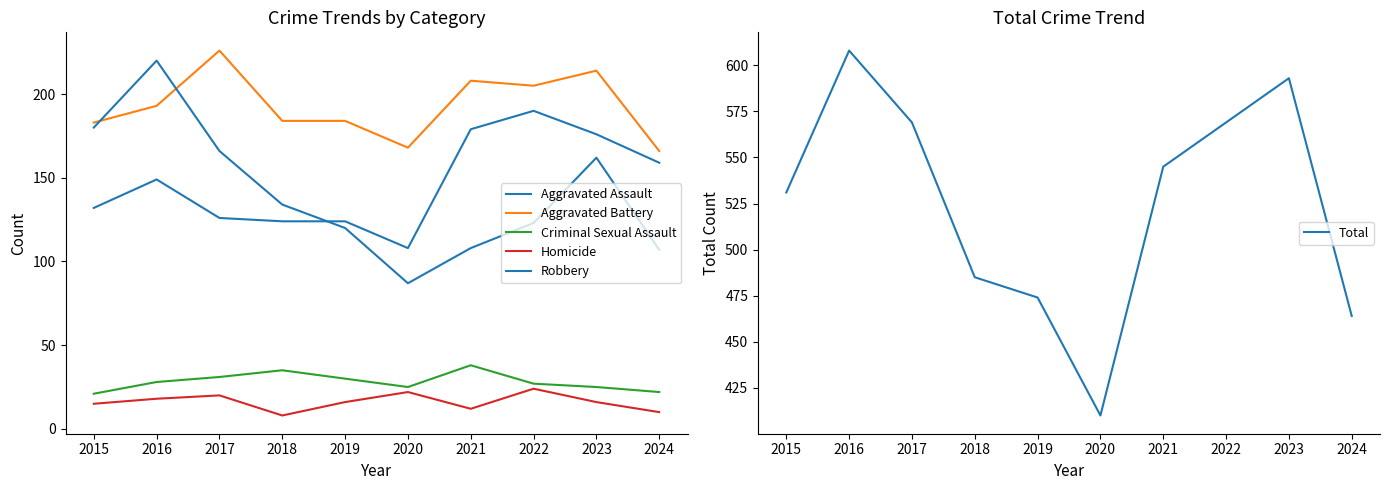

What is the maximum value shown in the chart?

608